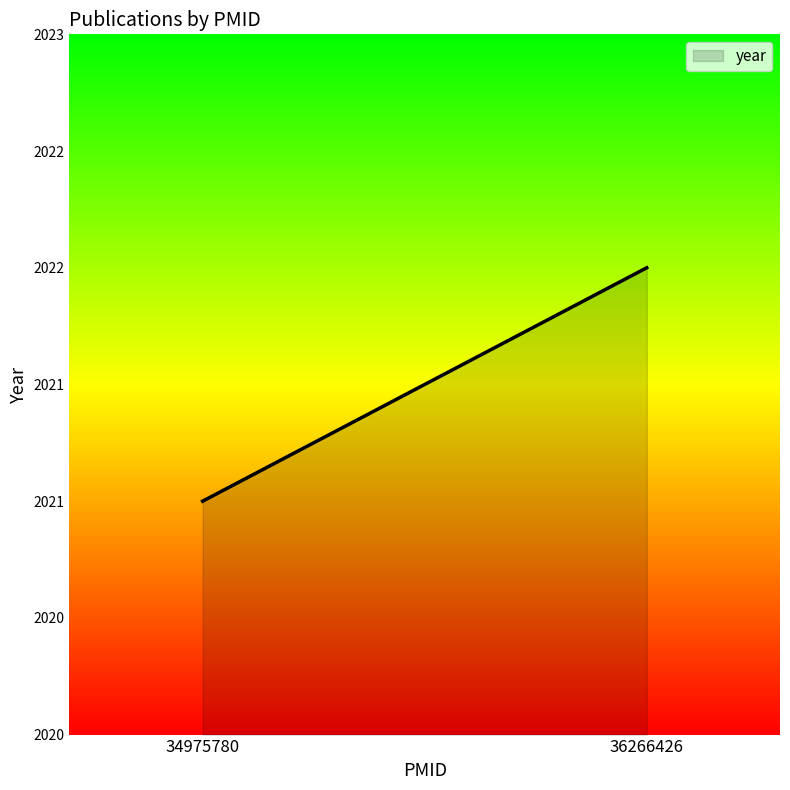

What is the value of the 2nd point from the left?

2022